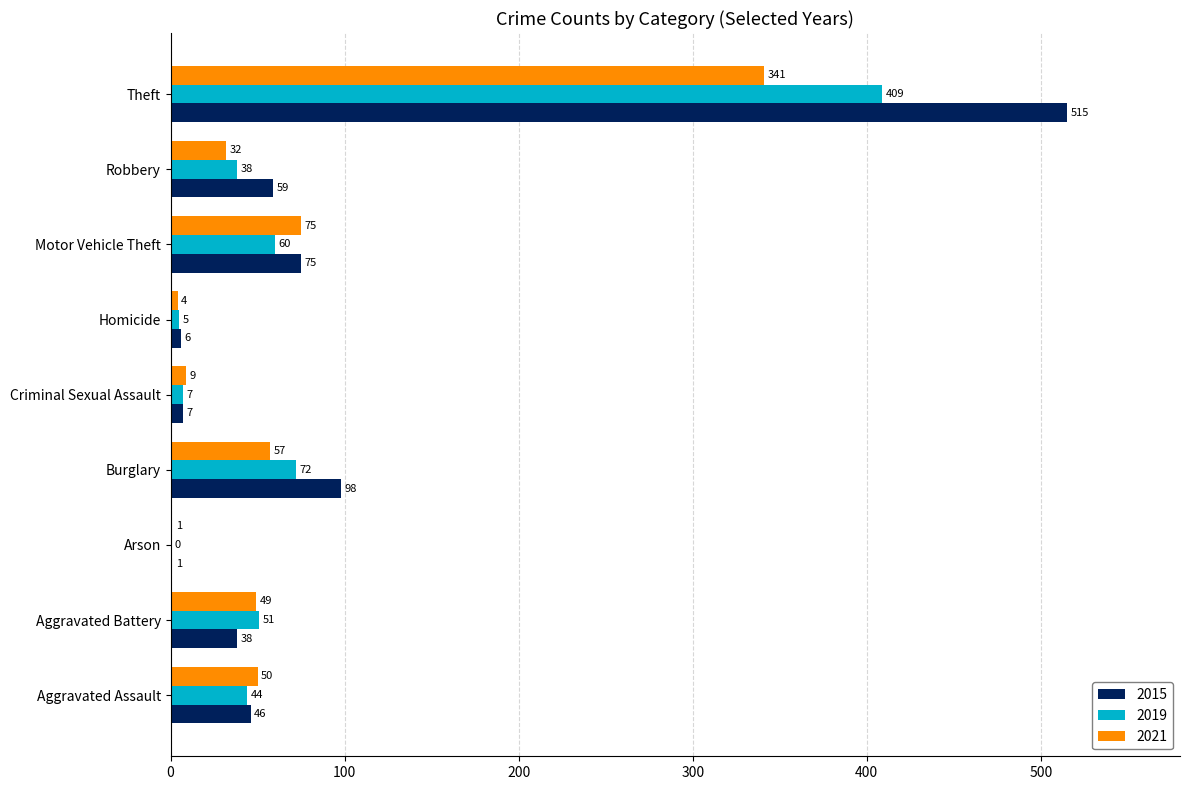

The 2019 series shows 38 at Robbery. True or false?

True